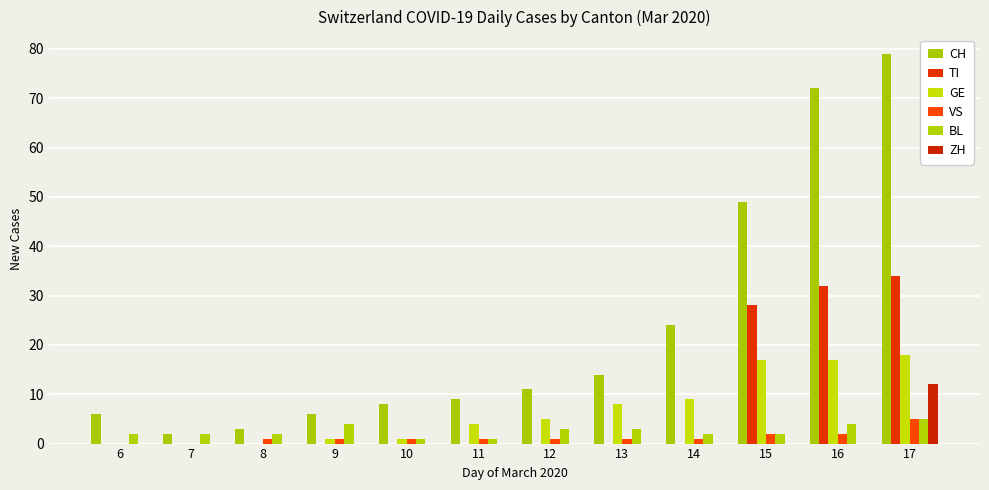

True or false: ZH has a value of -4 at 8.

False